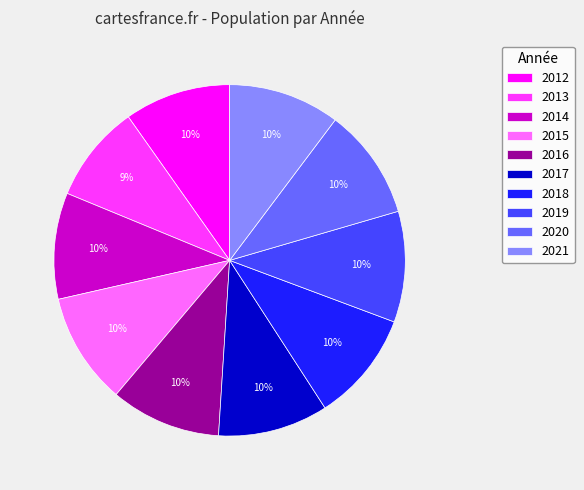

Is the sum of 2012 and 2021 greater than half?

No